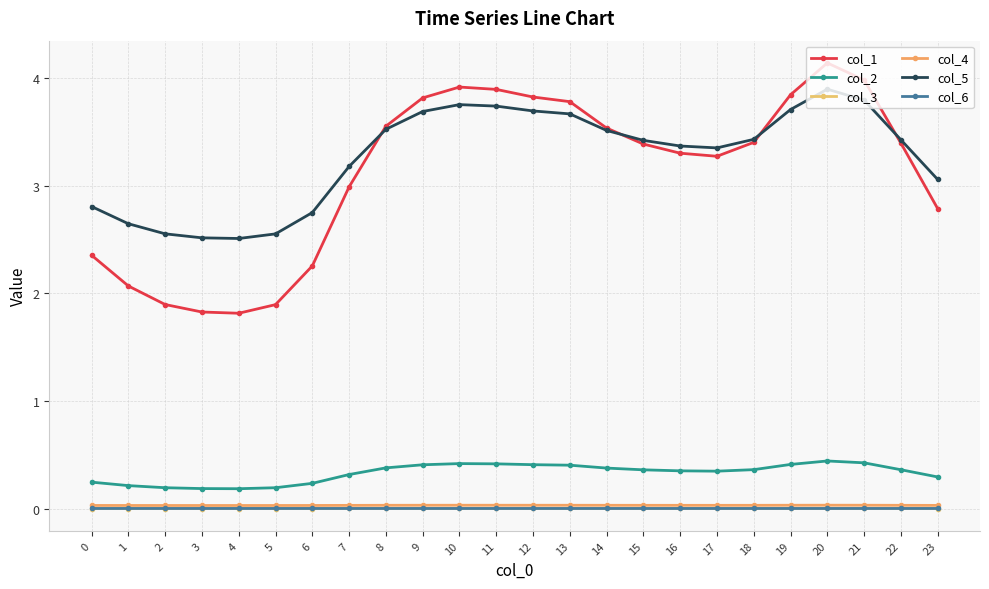

How many interior local peaks does the col_3 series have?

2